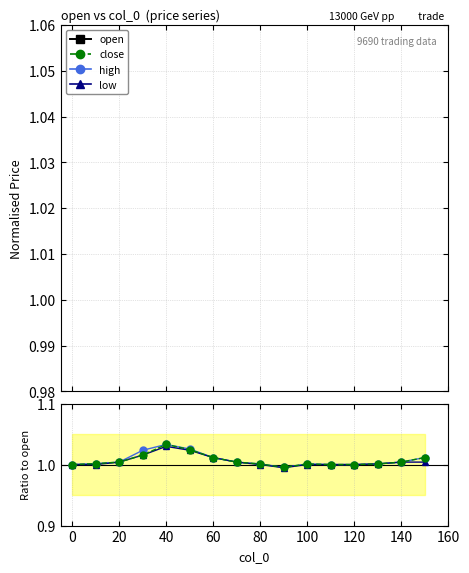

Is the value of high at 90 greater than the value of close at 20?

No